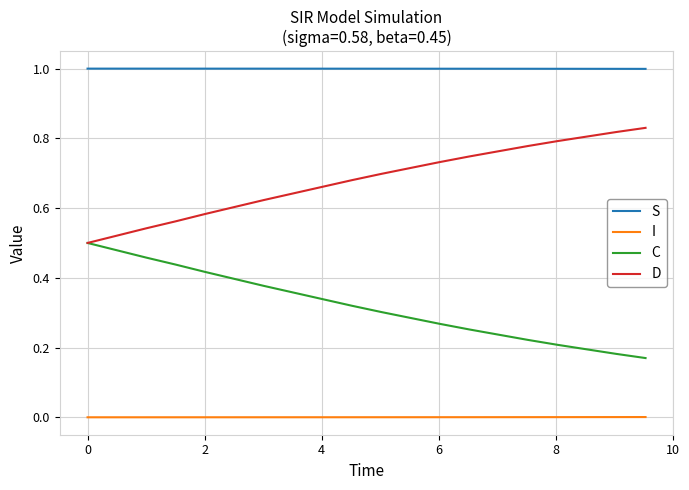

Rank the series by their average value, from lowest to highest.

I, C, D, S